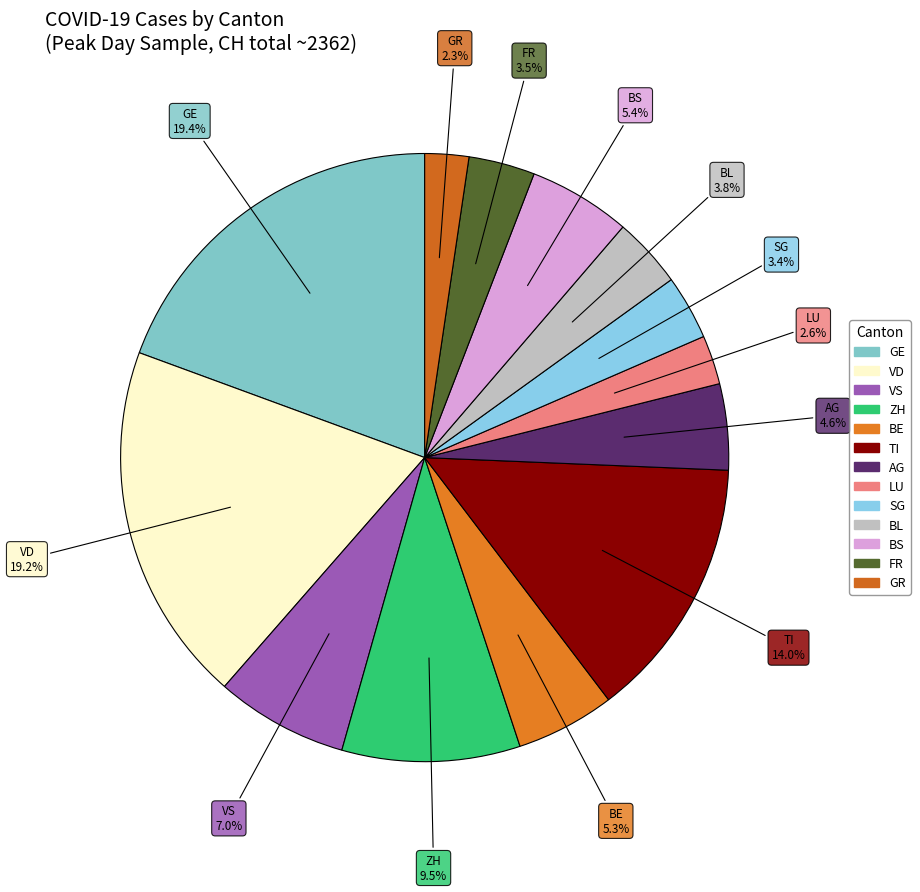

What is the total percentage of ZH and SG?

12.9%